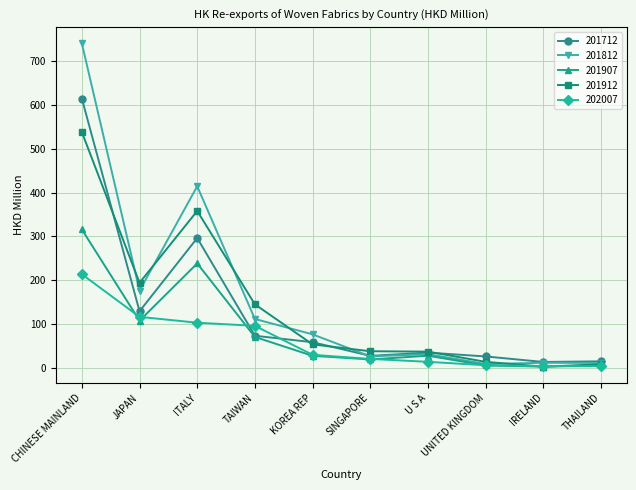

Read the 201912 value at U S A.

37.7